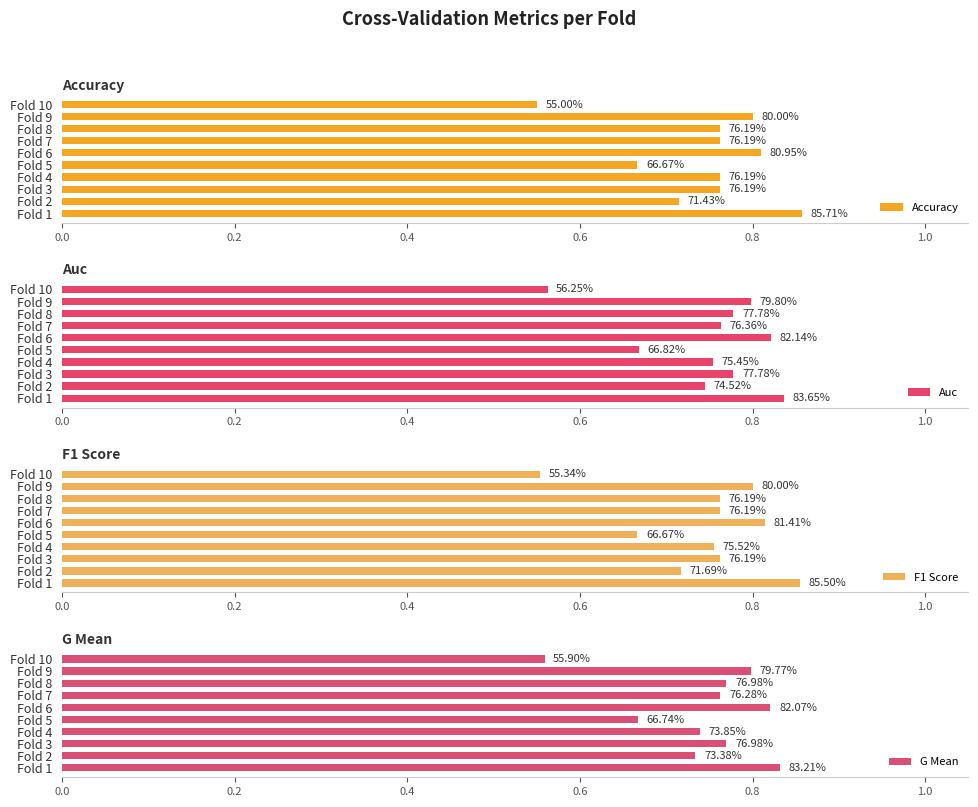

What is the average value of the accuracy series?

0.7